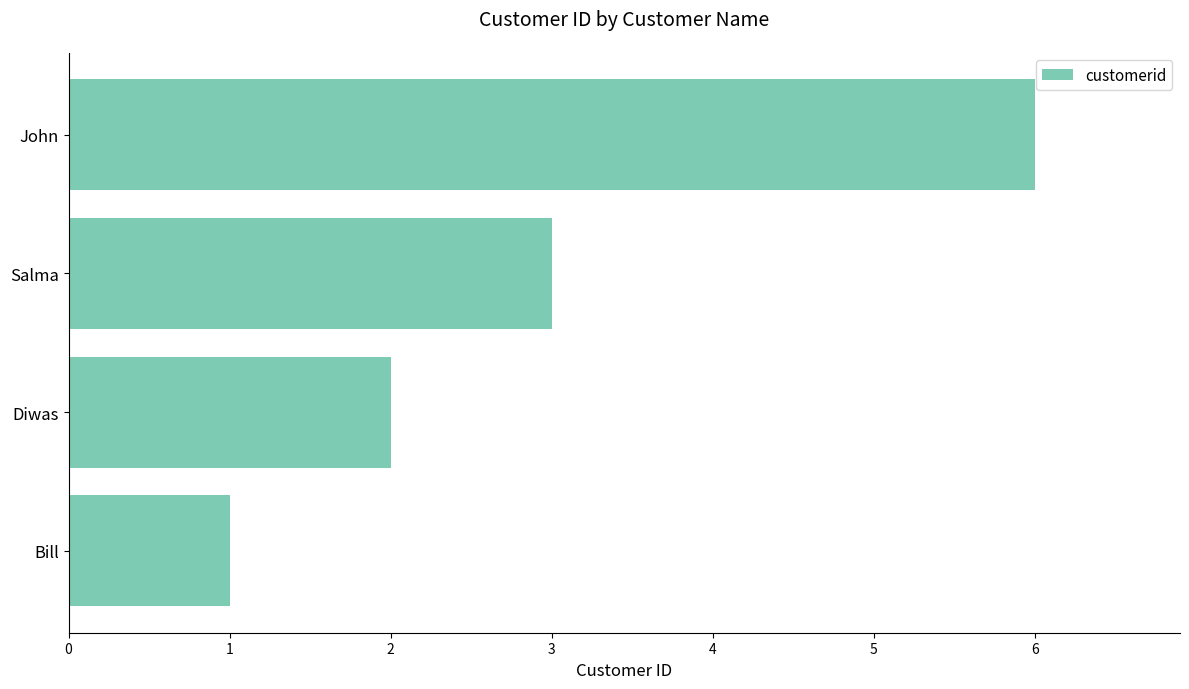

Rank the categories by value from lowest to highest.

Bill, Diwas, Salma, John